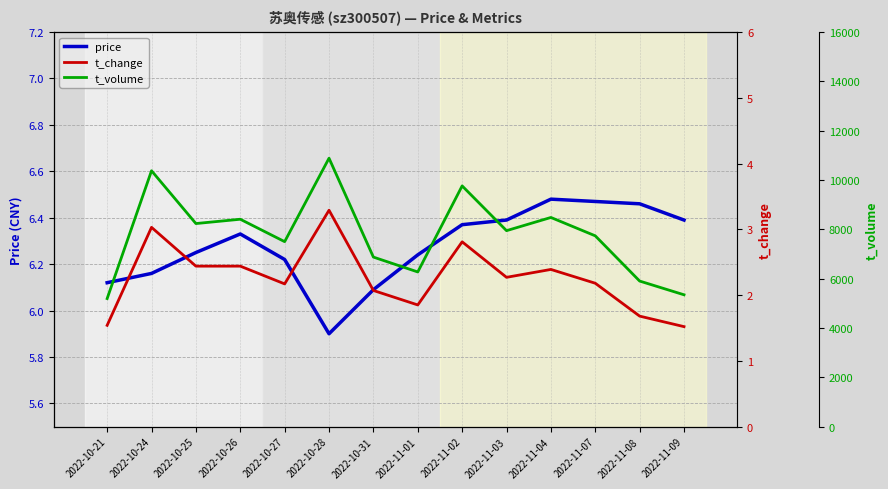

What is the label of the 9th point from the left?

2022-11-02